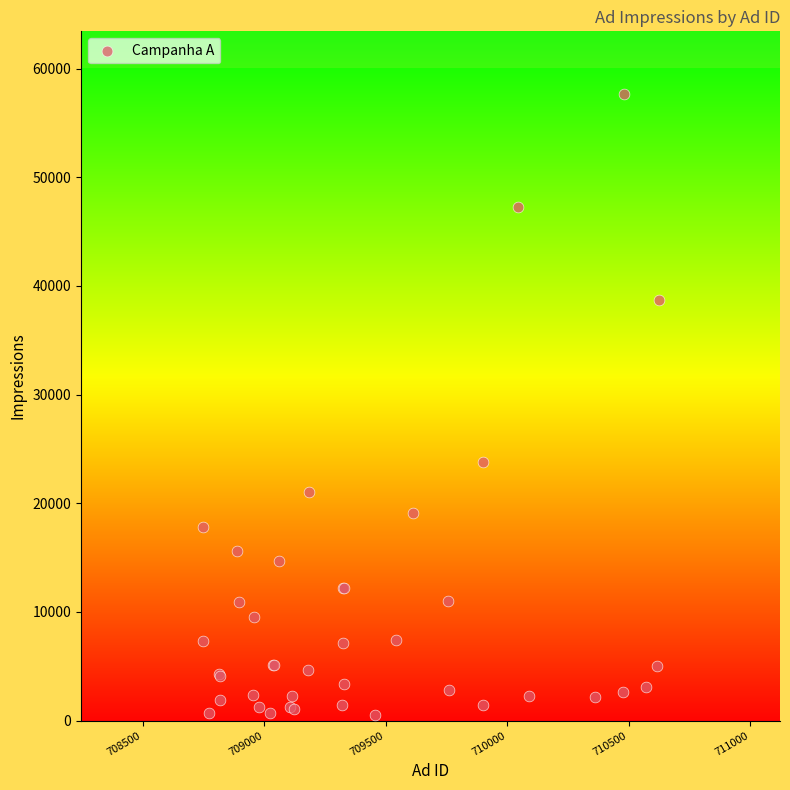

What Y value in the scatter plot is closest to 29112?

23817